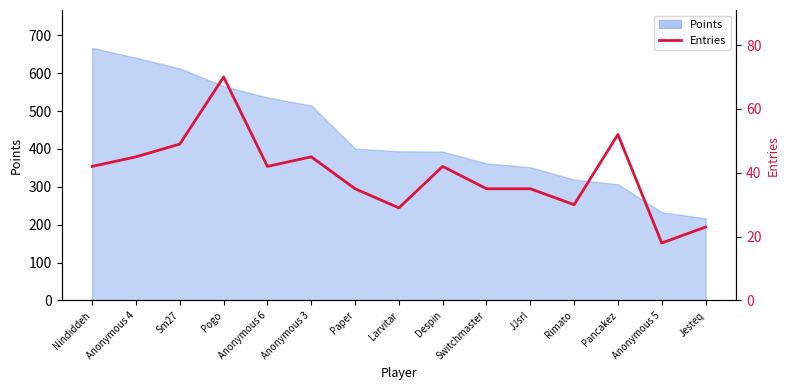

Does the chart display data point markers on the line(s)?

No